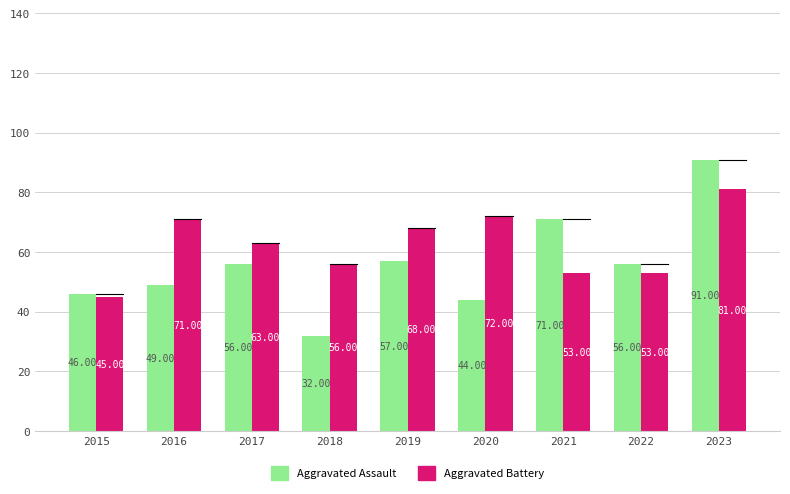

What is the value of the Aggravated Battery bar at the 6th from the left?

72